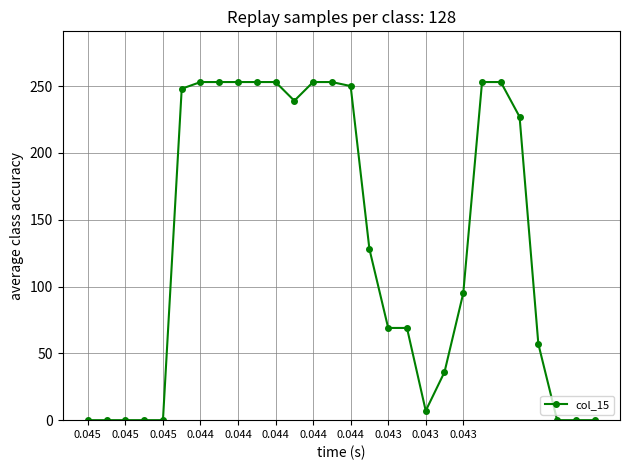

What is the maximum value shown in the chart?

253